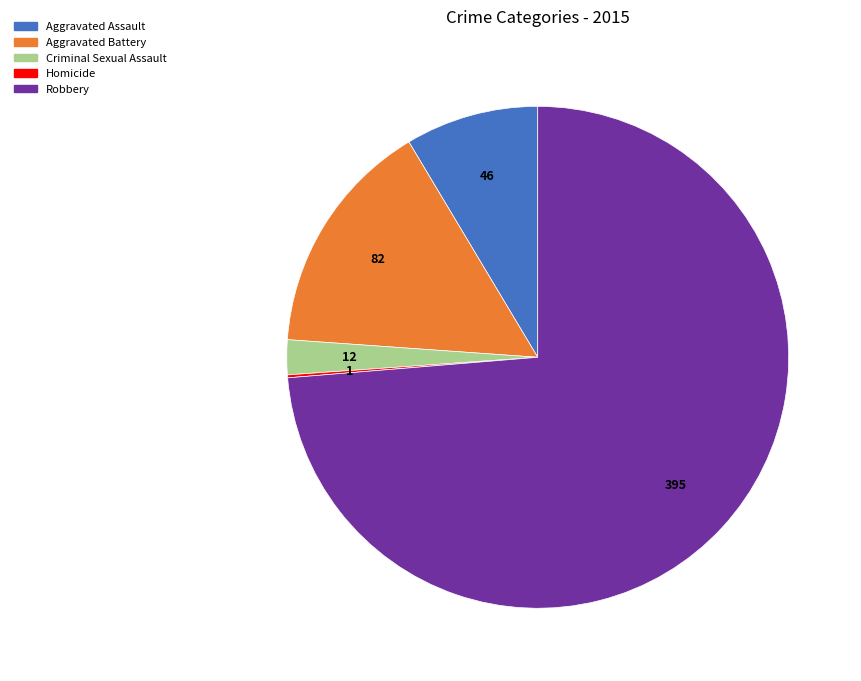

The Robbery slice represents 74% of the pie. True or false?

True